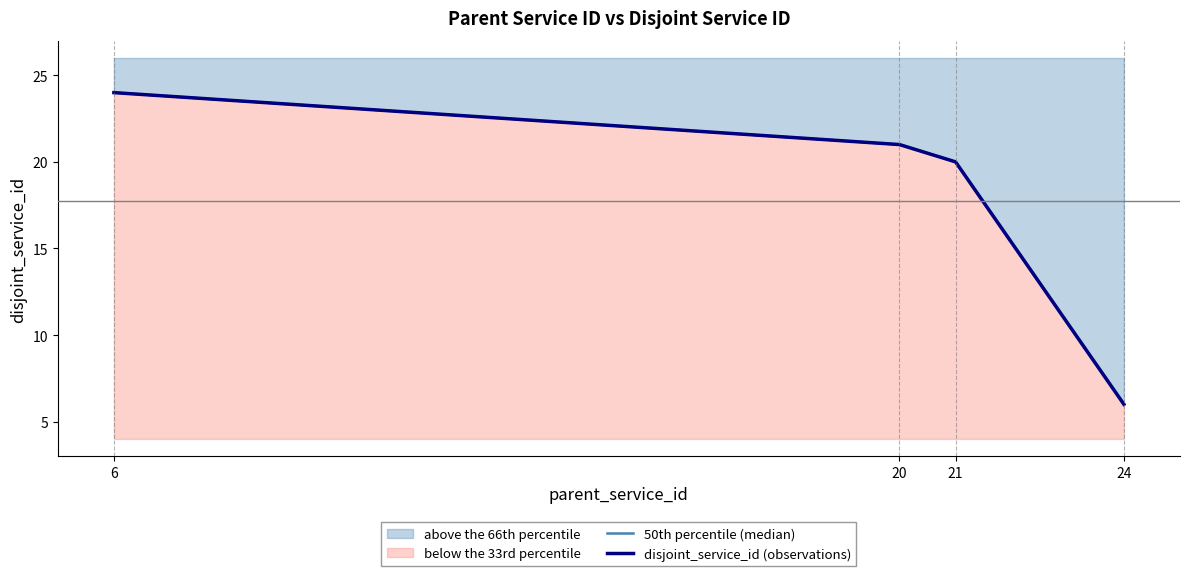

True or false: disjoint_service_id (observations) and 50th percentile (median) cross at least once.

False